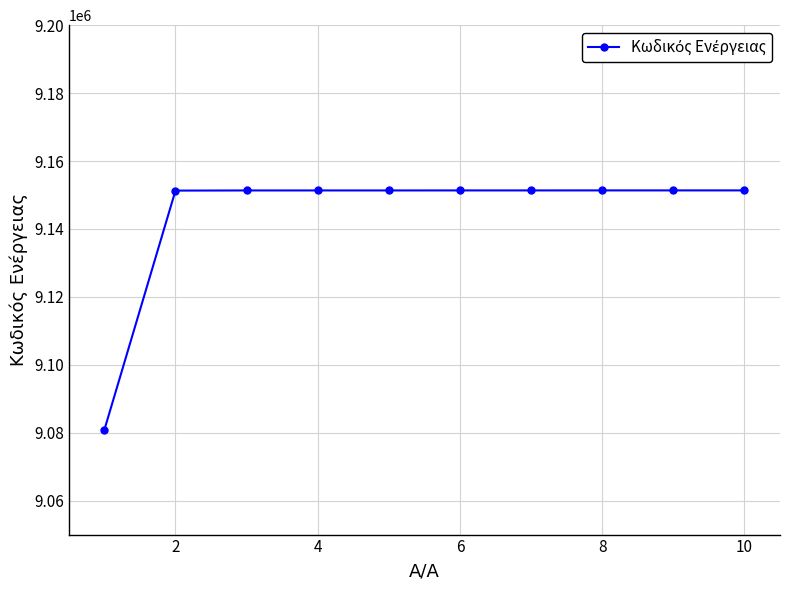

What is the maximum value shown in the chart?

9151347